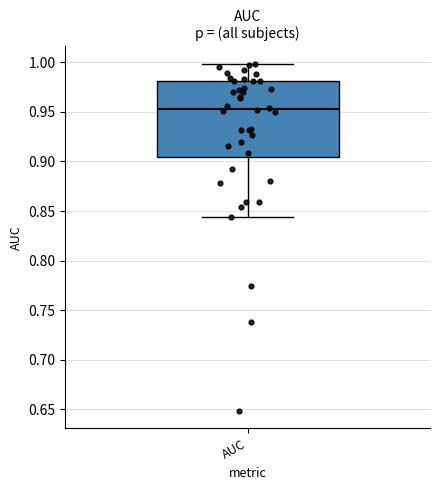

Read this box plot against the y-axis: the position of the median line, the range covered by the box, and the ends of both whiskers. The values are not printed on the chart, so give them approximately, as read against the axis.

median 0.955, box 0.905 to 0.980, whiskers 0.845 to 1.000